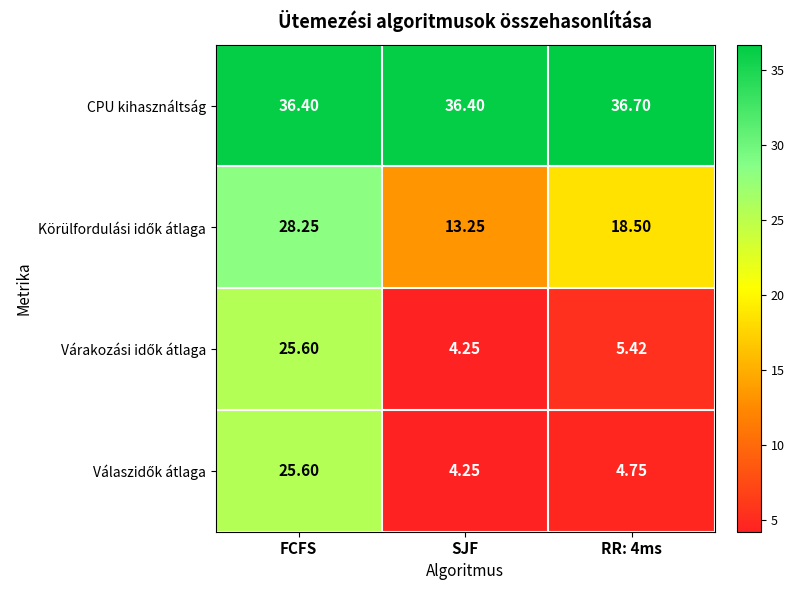

Which label corresponds to the smallest value in the chart?

SJF